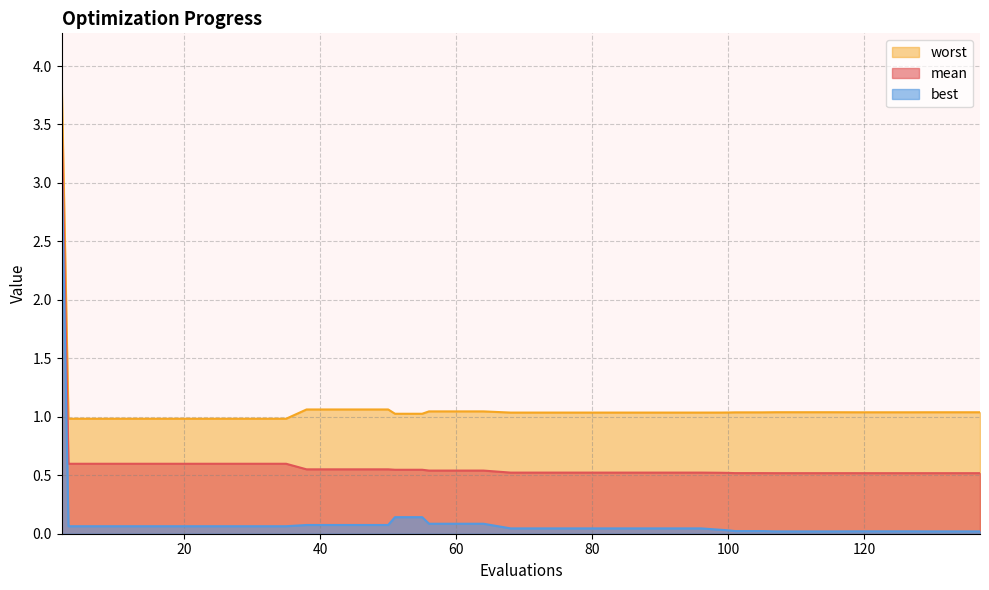

Reading right to left, transcribe all the data shown in this chart.

mean: 137=0.5	133=0.5	129=0.5	127=0.5	123=0.5	119=0.5	115=0.5	111=0.5	107=0.5	105=0.5	101=0.5	100=0.5	99=0.5	96=0.5	92=0.5	88=0.5	84=0.5	80=0.5	76=0.5	72=0.5	68=0.5	64=0.5	60=0.5	56=0.5	55=0.5	51=0.5	50=0.6	46=0.6	42=0.6	38=0.6	35=0.6	31=0.6	27=0.6	23=0.6	19=0.6	15=0.6	11=0.6	7=0.6	3=0.6	2=3.5
best: 137=0.0	133=0.0	129=0.0	127=0.0	123=0.0	119=0.0	115=0.0	111=0.0	107=0.0	105=0.0	101=0.0	100=0.0	99=0.0	96=0.0	92=0.0	88=0.0	84=0.0	80=0.0	76=0.0	72=0.0	68=0.0	64=0.1	60=0.1	56=0.1	55=0.1	51=0.1	50=0.1	46=0.1	42=0.1	38=0.1	35=0.1	31=0.1	27=0.1	23=0.1	19=0.1	15=0.1	11=0.1	7=0.1	3=0.1	2=3.2
worst: 137=1.0	133=1.0	129=1.0	127=1.0	123=1.0	119=1.0	115=1.0	111=1.0	107=1.0	105=1.0	101=1.0	100=1.0	99=1.0	96=1.0	92=1.0	88=1.0	84=1.0	80=1.0	76=1.0	72=1.0	68=1.0	64=1.0	60=1.0	56=1.0	55=1.0	51=1.0	50=1.1	46=1.1	42=1.1	38=1.1	35=1.0	31=1.0	27=1.0	23=1.0	19=1.0	15=1.0	11=1.0	7=1.0	3=1.0	2=3.9